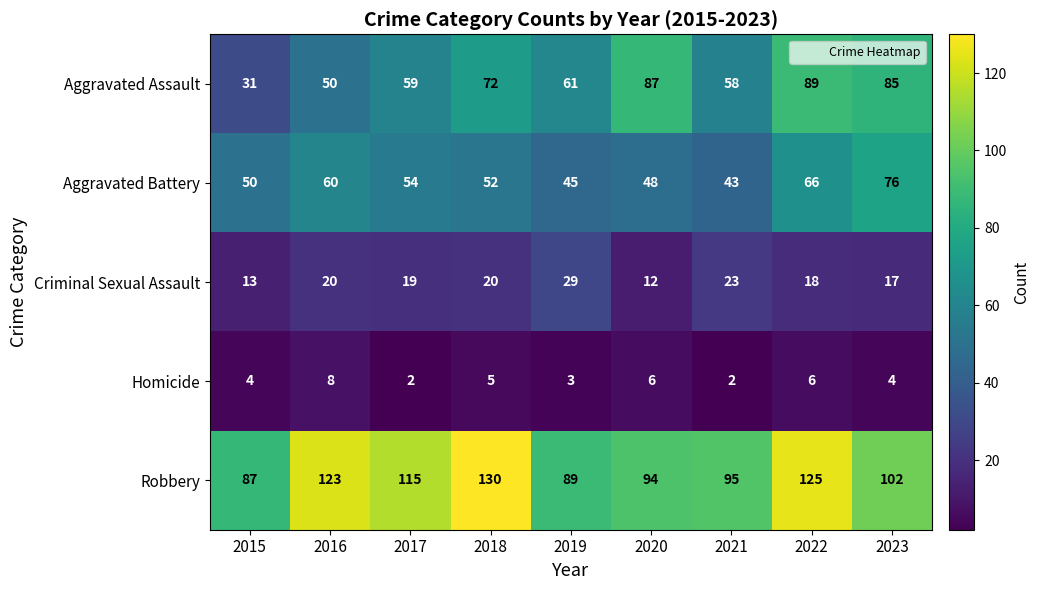

Which series has the largest total across all categories?

Robbery